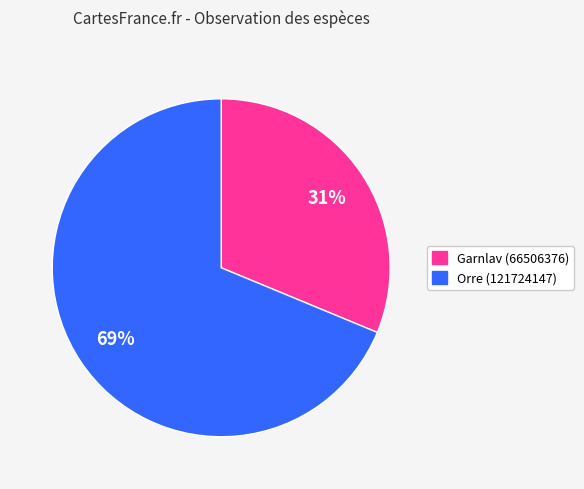

To the nearest percent, what is the average slice percentage?

50%